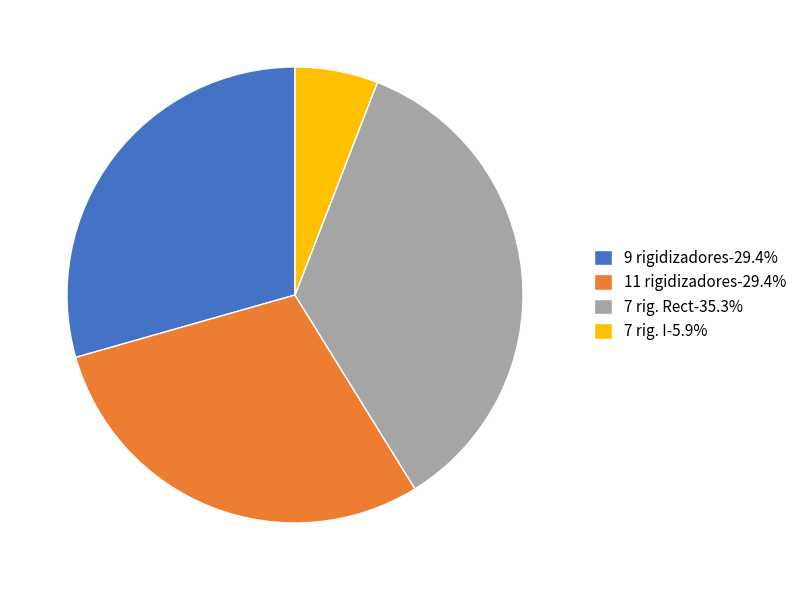

What is the ratio of the value at 7 rig. Rect-35.3% to the value at 9 rigidizadores-29.4%?

1.2